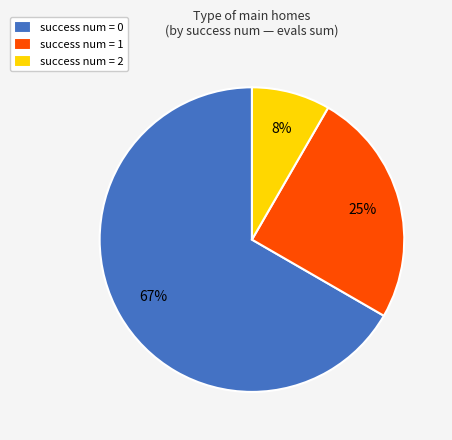

The success num = 0 slice represents 67% of the pie. True or false?

True